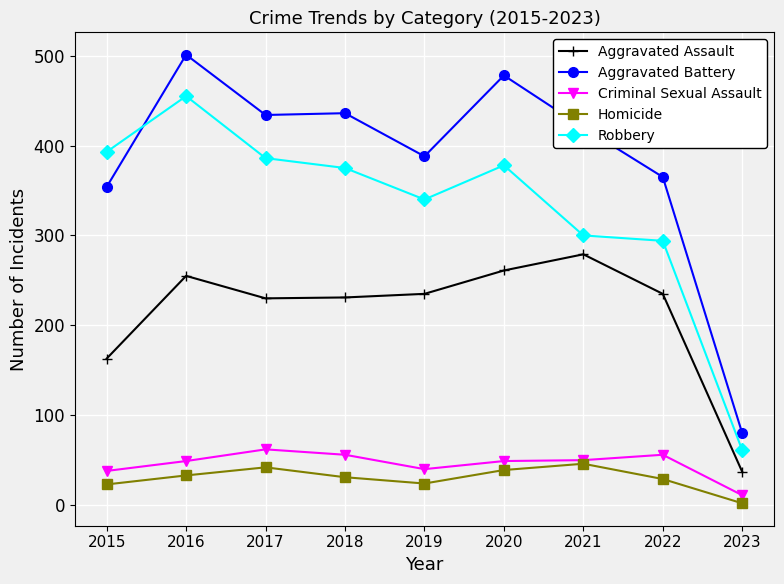

At 2023, list the series in order from largest to smallest.

Aggravated Battery, Robbery, Aggravated Assault, Criminal Sexual Assault, Homicide